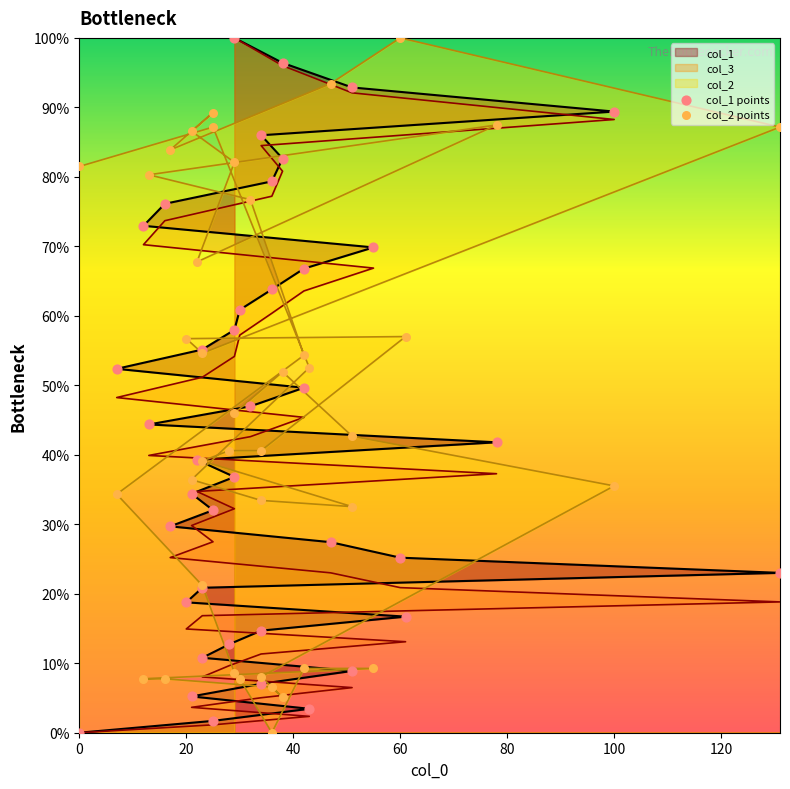

Which series reaches the maximum Y coordinate?

col_1 points